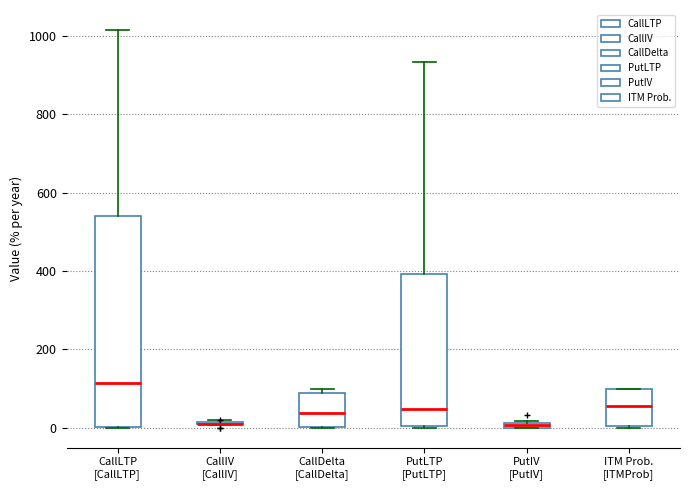

Where is the upper edge of the box for CallLTP [CallLTP] on the y-axis? The values are not printed on the chart, so give them approximately, as read against the axis.

540